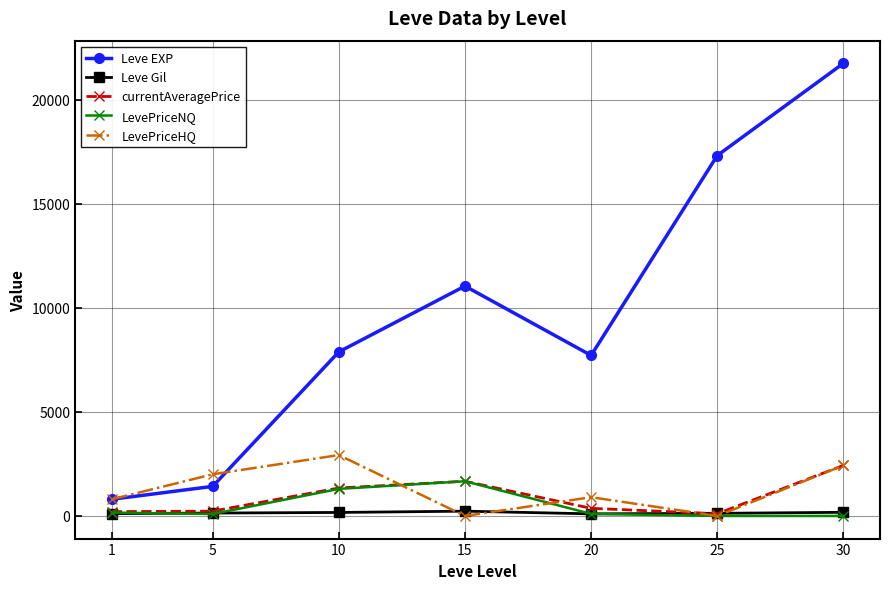

Is it true that Leve Gil equals 168.0 at 10?

True